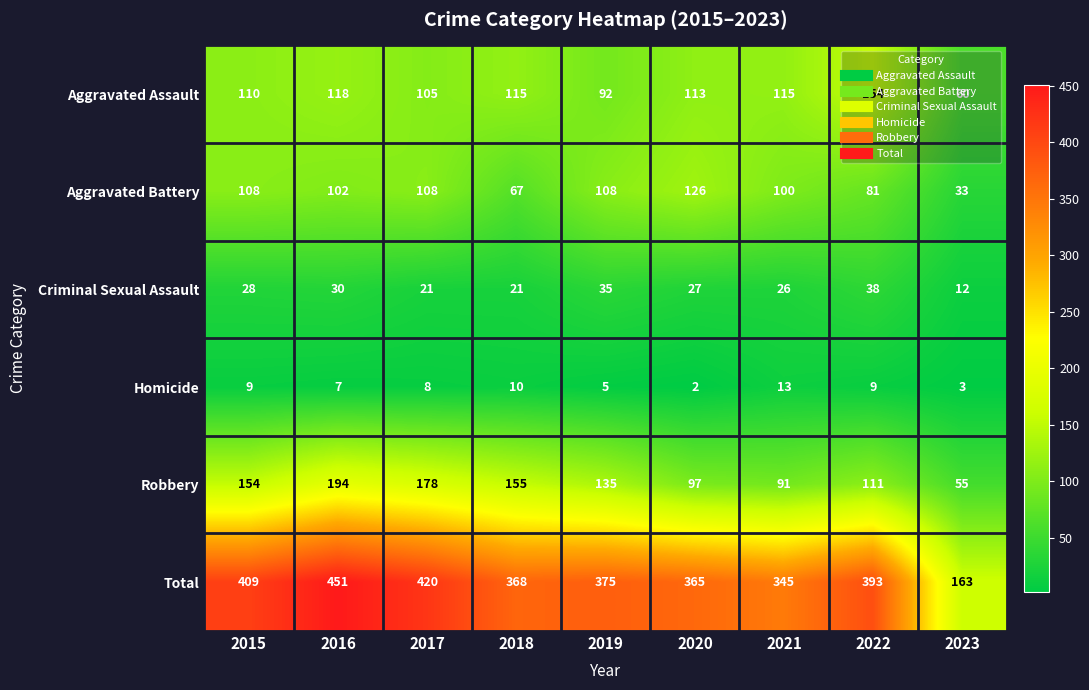

The Aggravated Battery series shows 122 at 2022. True or false?

False